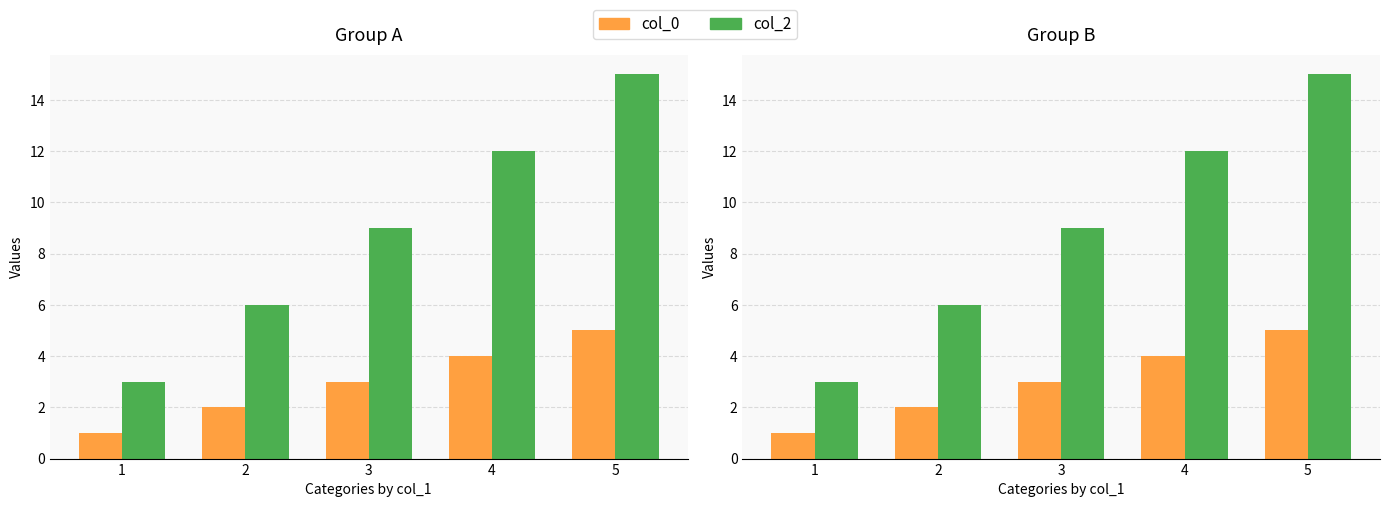

What is the difference between the second highest and minimum values in the col_2 series?

9